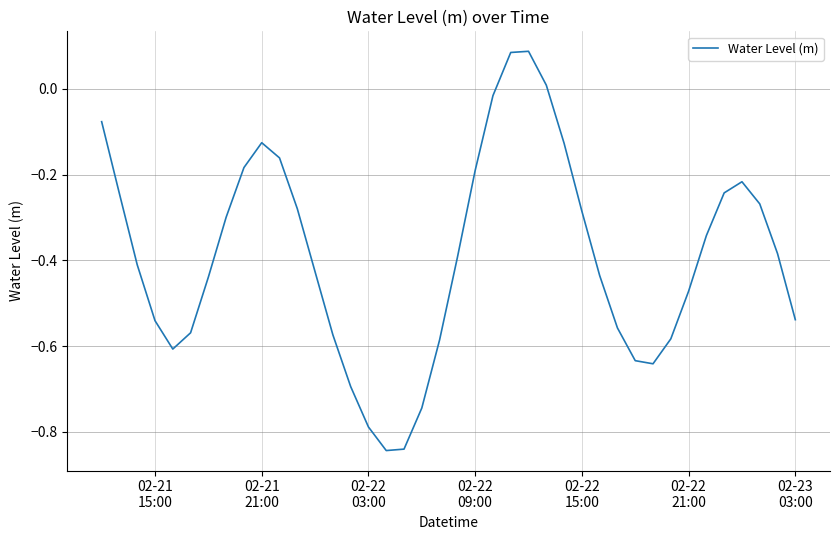

What is the difference between the maximum and minimum values?

0.9